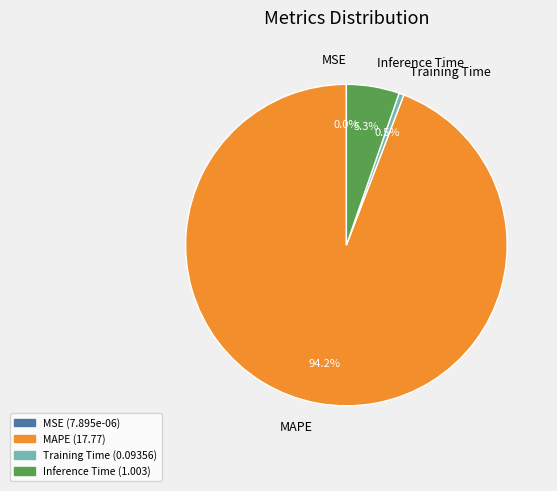

To the nearest percent, what is the average slice percentage?

25%